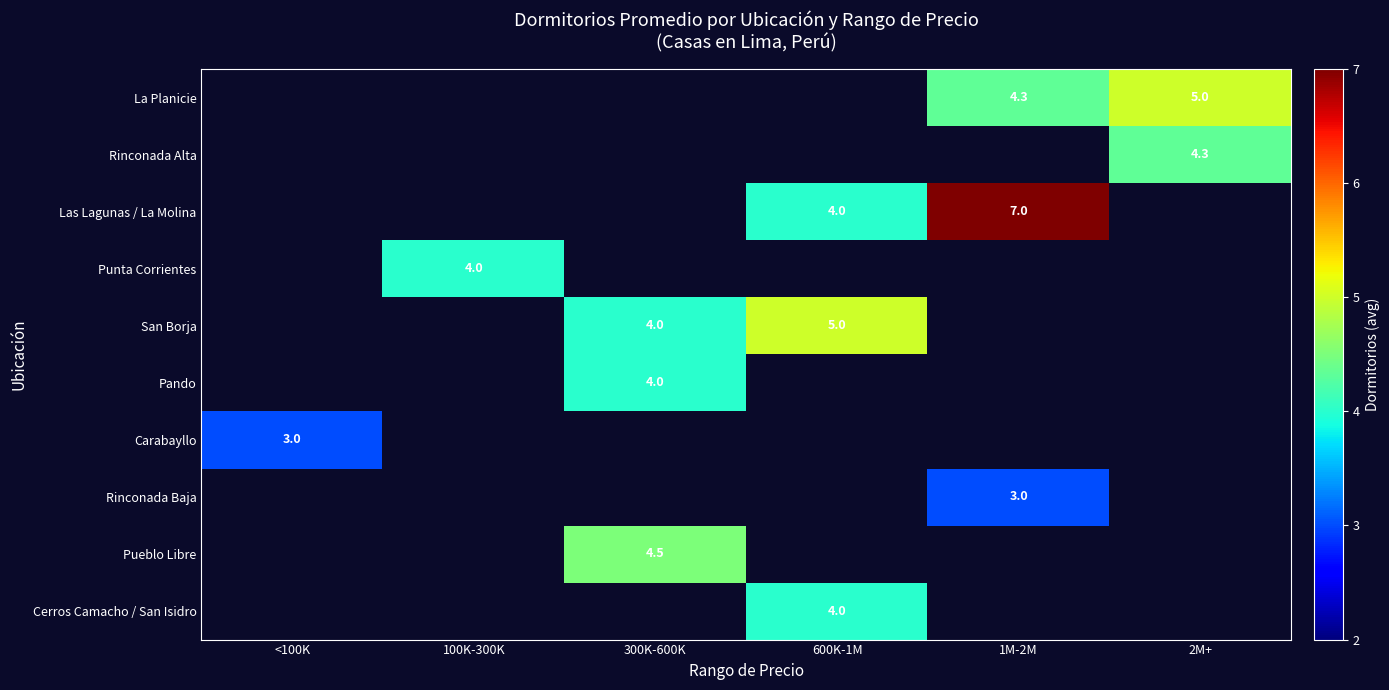

Is the value of Las Lagunas / La Molina at 600K-1M greater than the value of Rinconada Baja at 1M-2M?

Yes